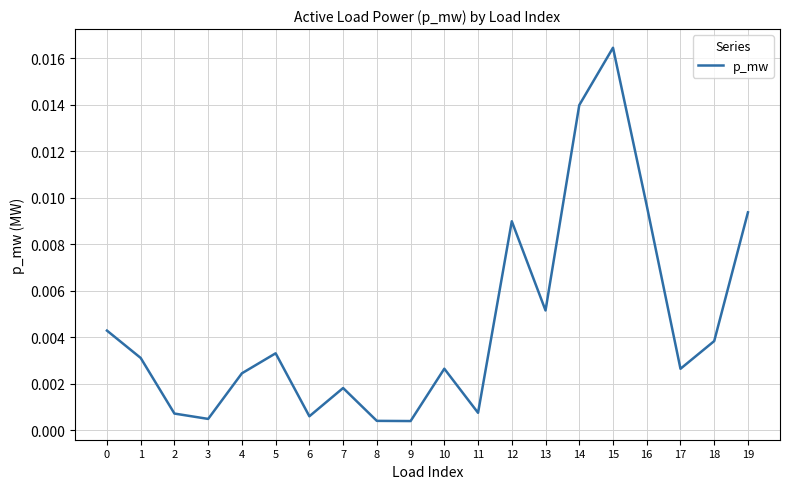

Which has a higher value, 2 or 15?

15